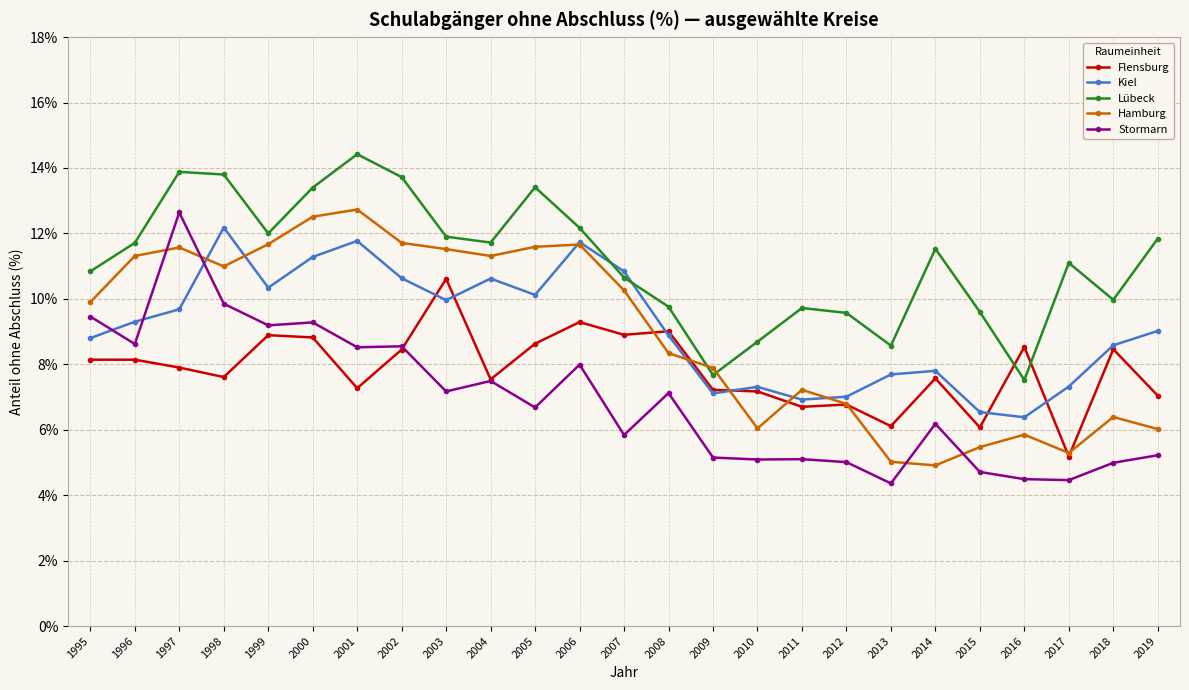

At which category does Lübeck reach its first local valley?

1999